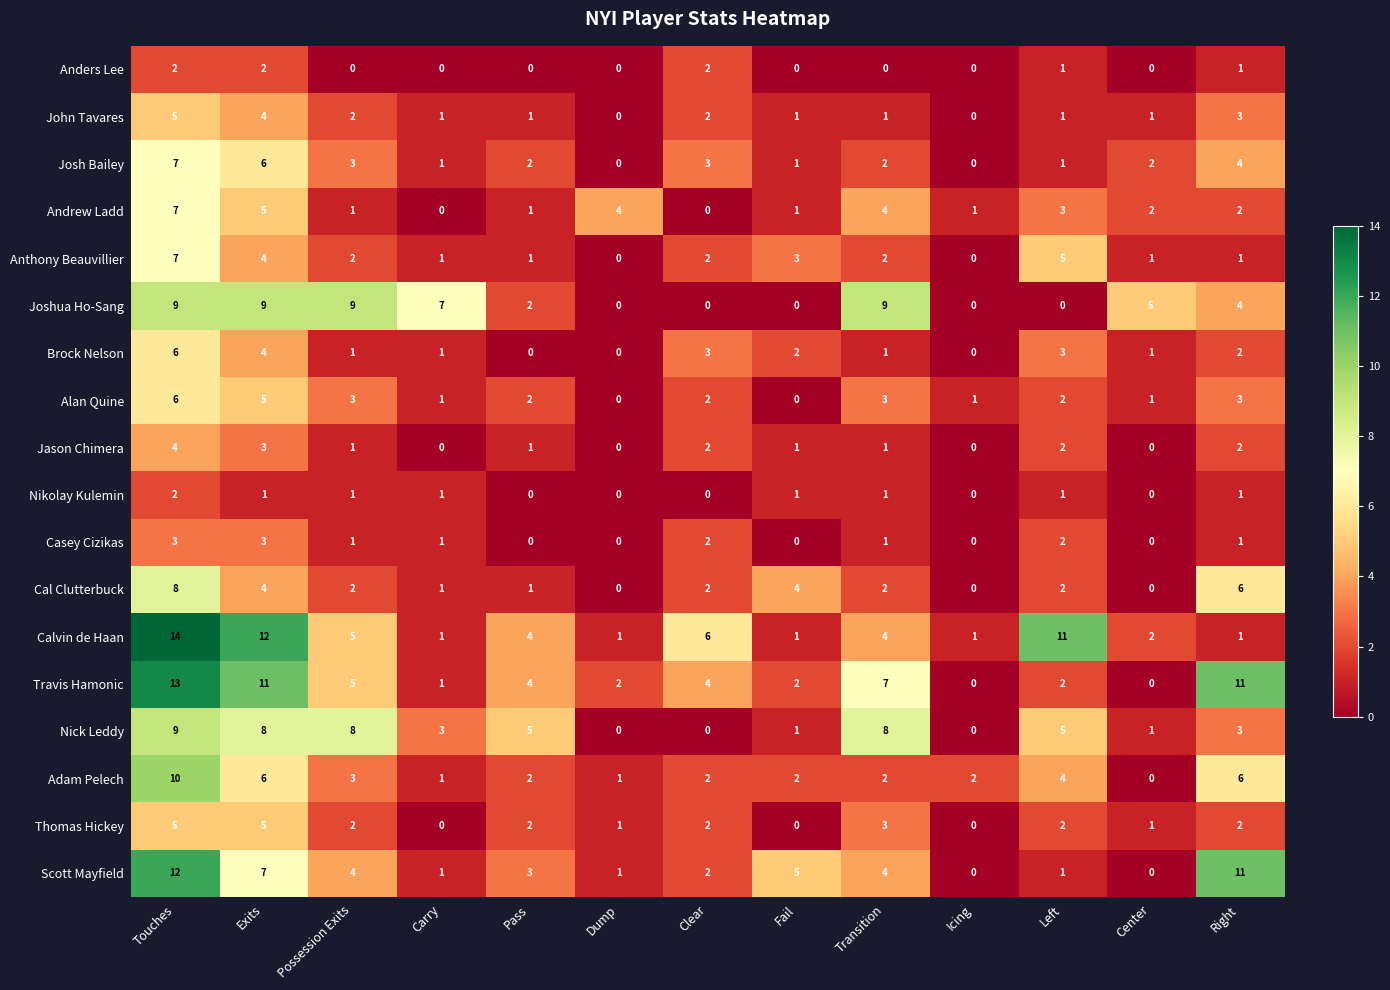

What is the difference between the maximum and minimum values in the Calvin de Haan series?

13